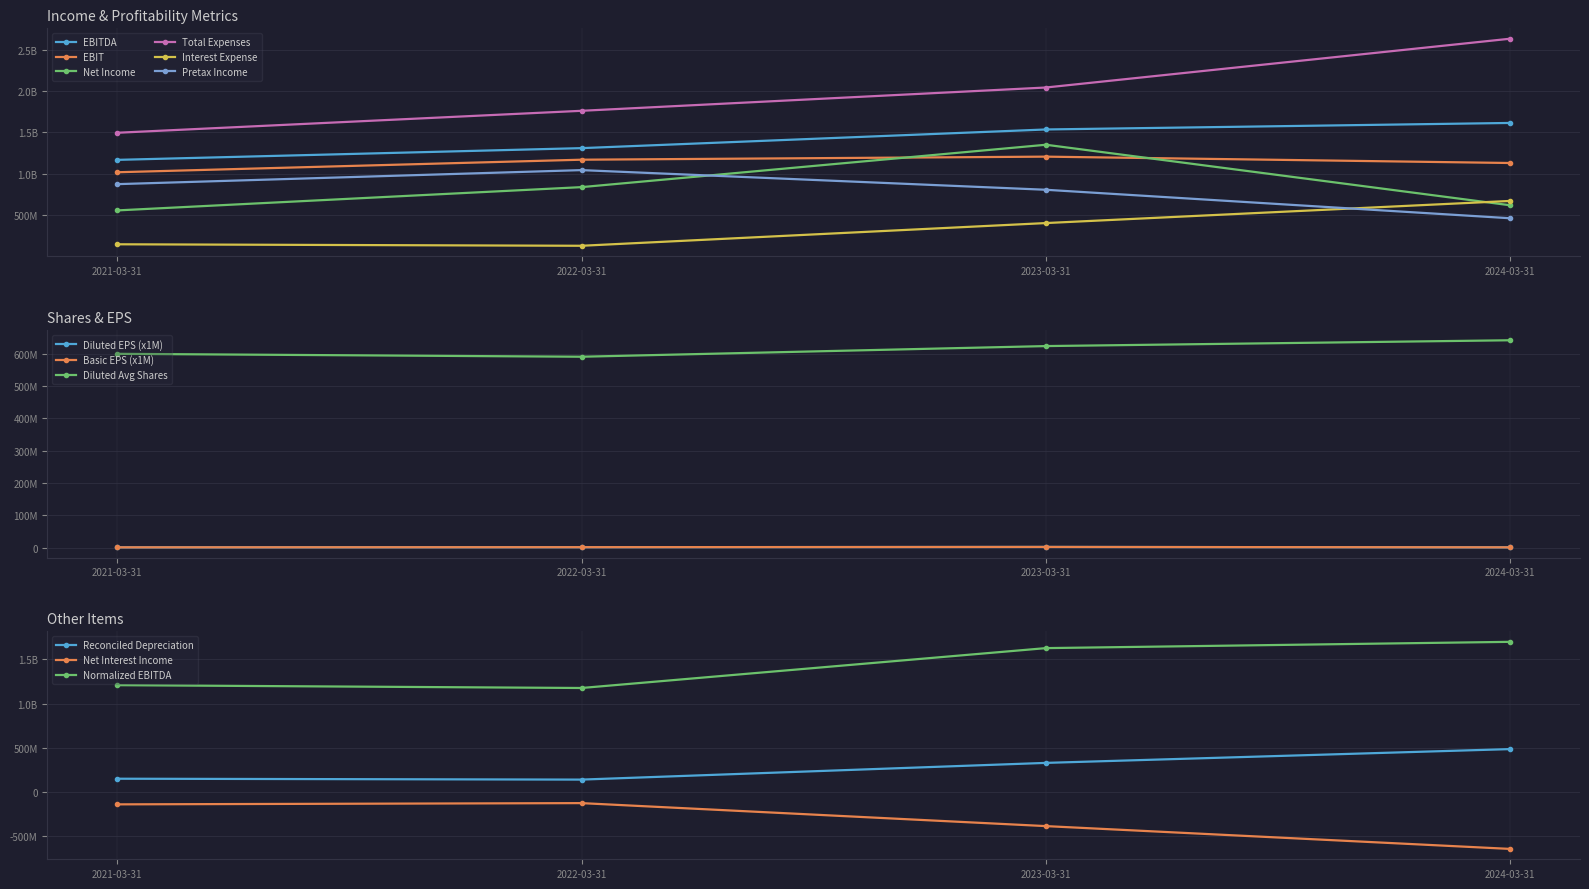

What is the minimum value for Net Income?

554000000